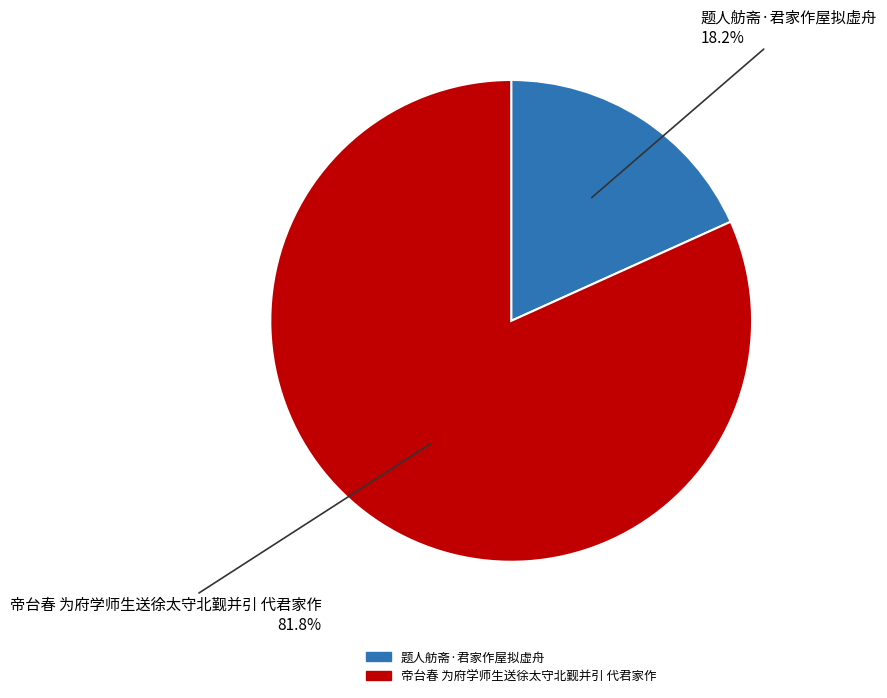

To the nearest percent, what is the difference between the largest and smallest slice percentages?

64%